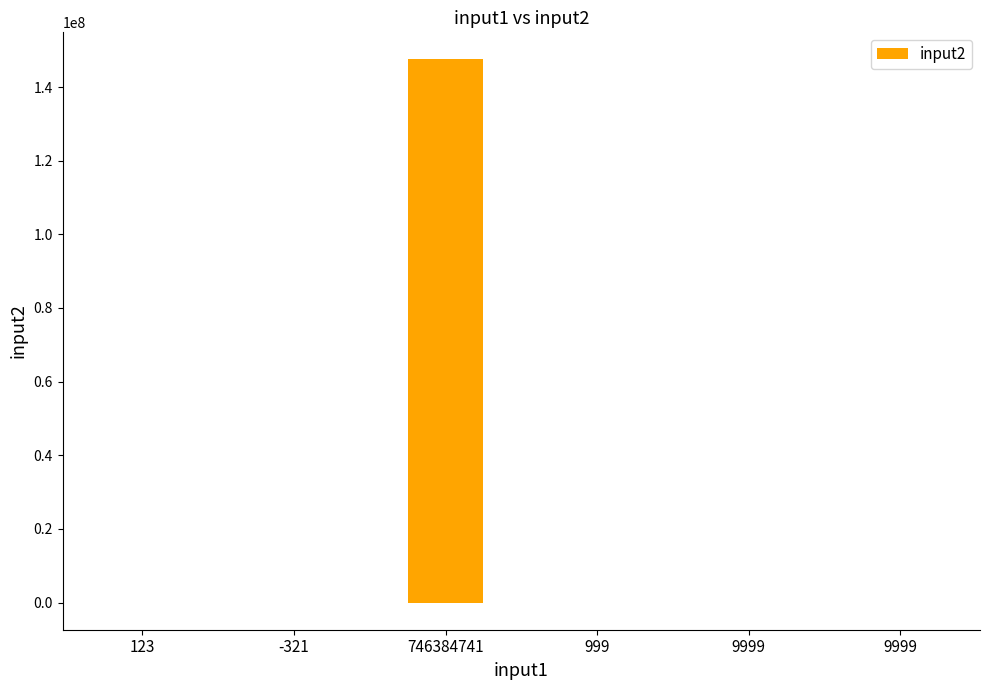

Are the bars horizontal?

No